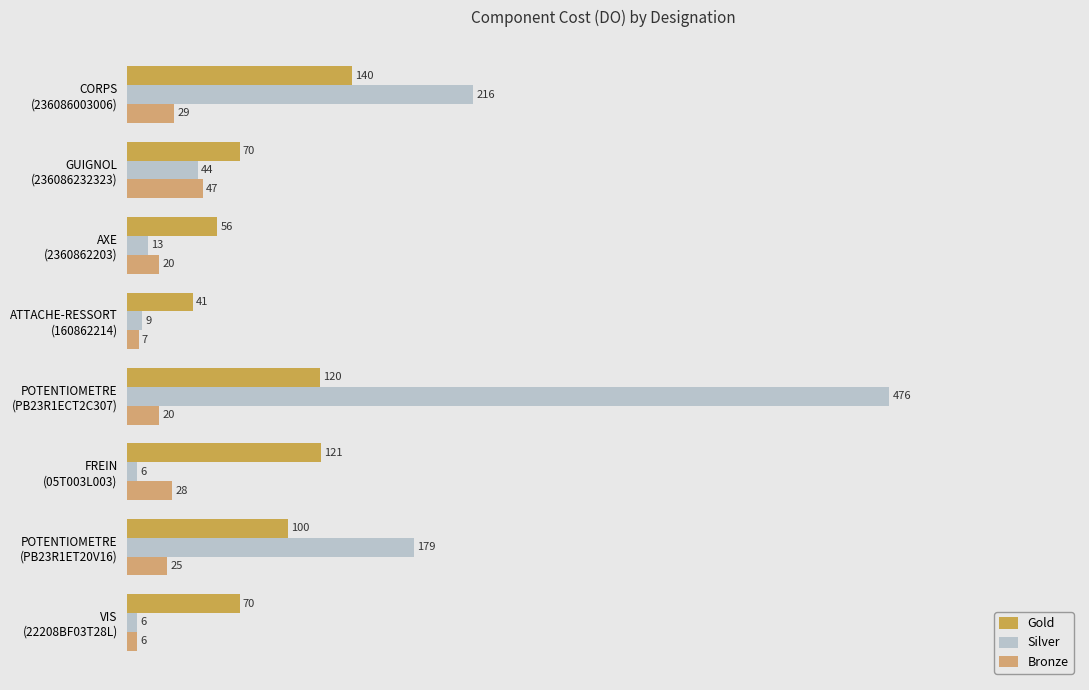

How many series are shown in this chart?

3